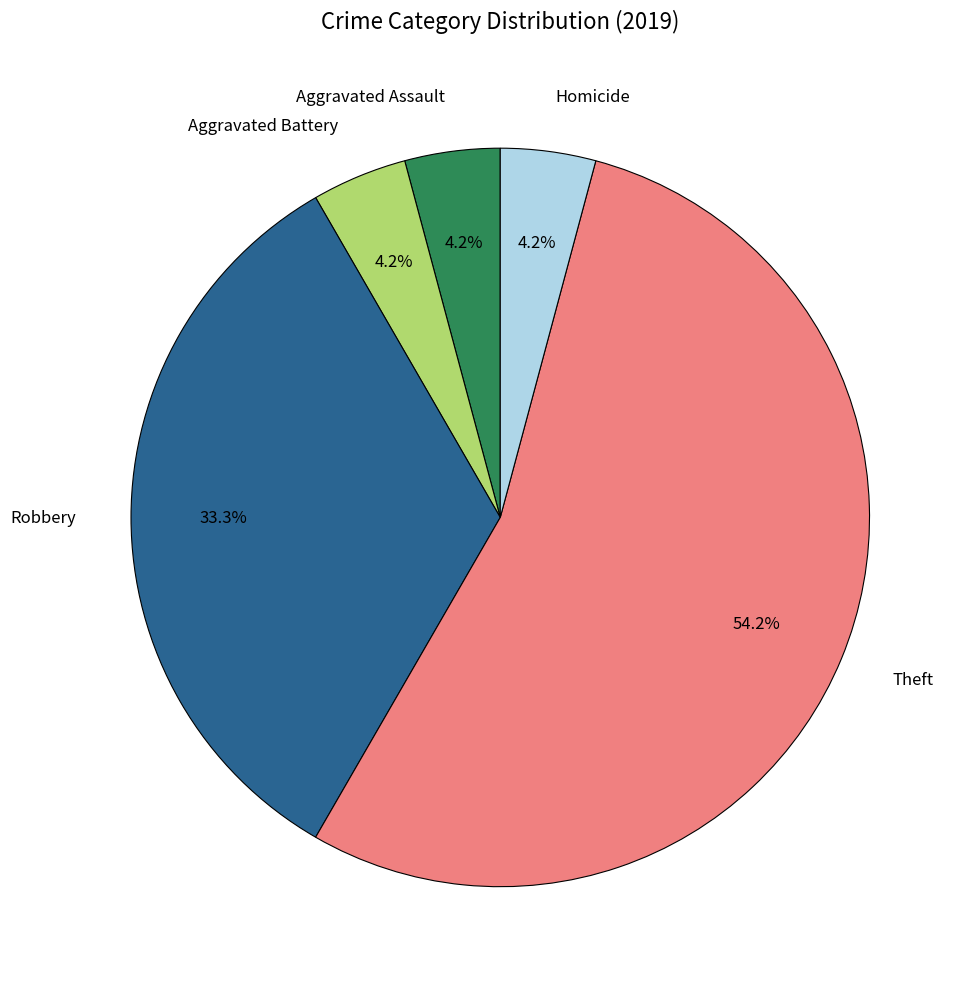

Approximately how many times larger is the value at Homicide compared to Robbery?

0.1